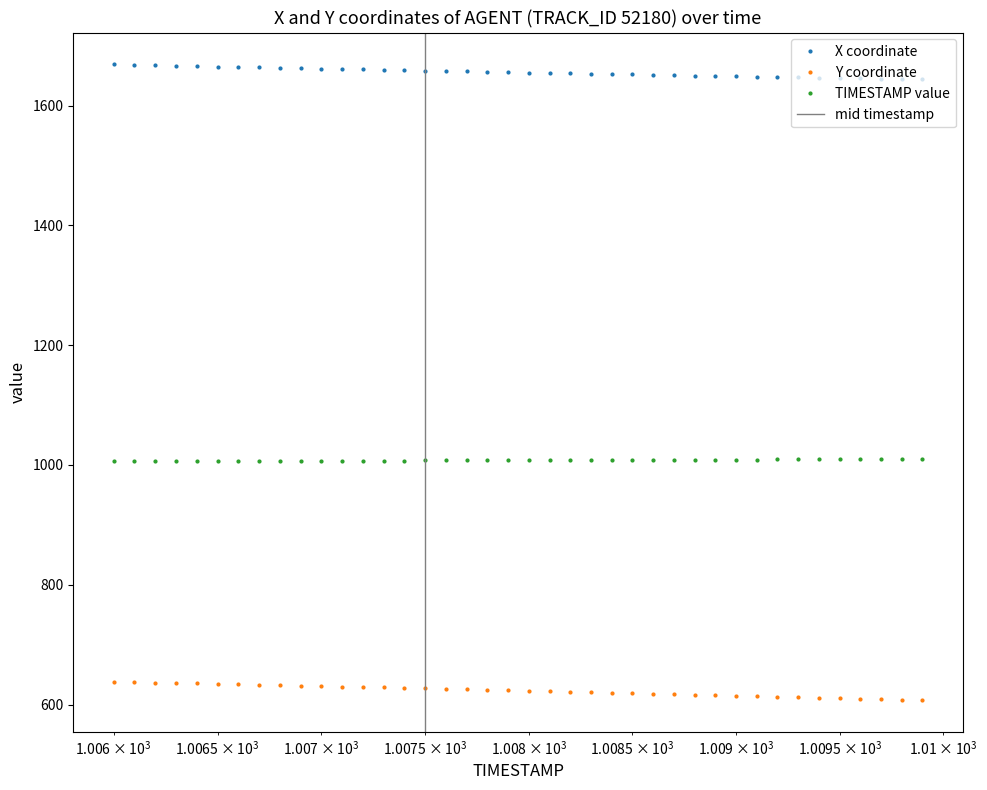

What is the highest value of the Y coordinate series?

638.1